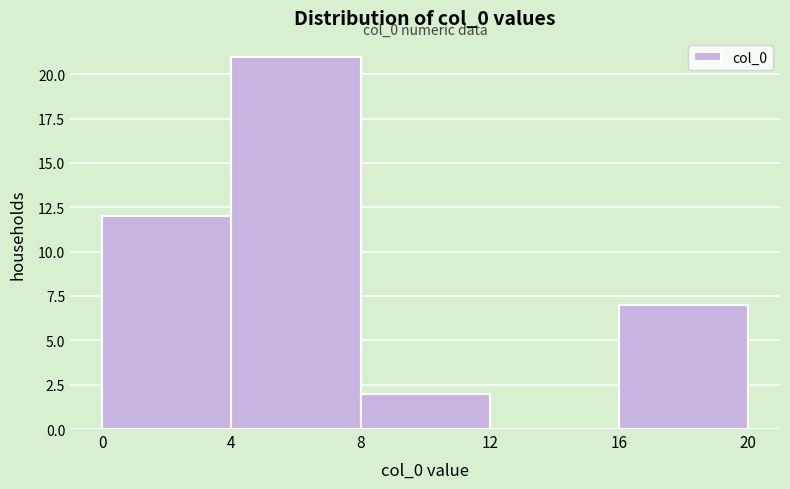

Over which range of the x-axis is the bar tallest?

4 to 8